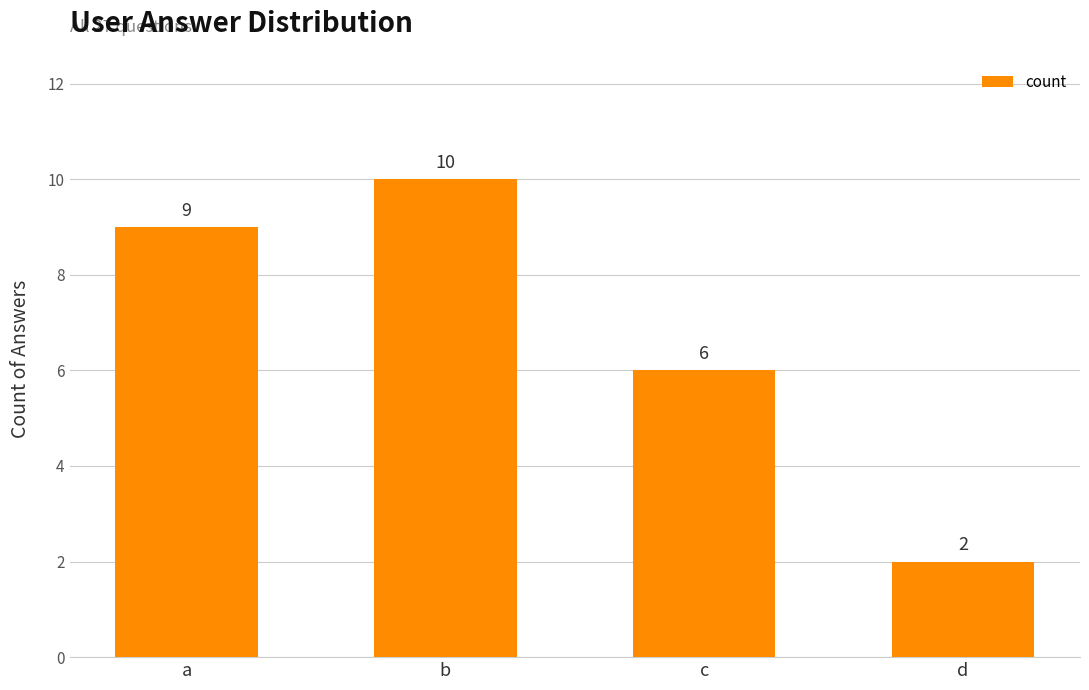

List the labels in order of value, smallest first.

d, c, a, b